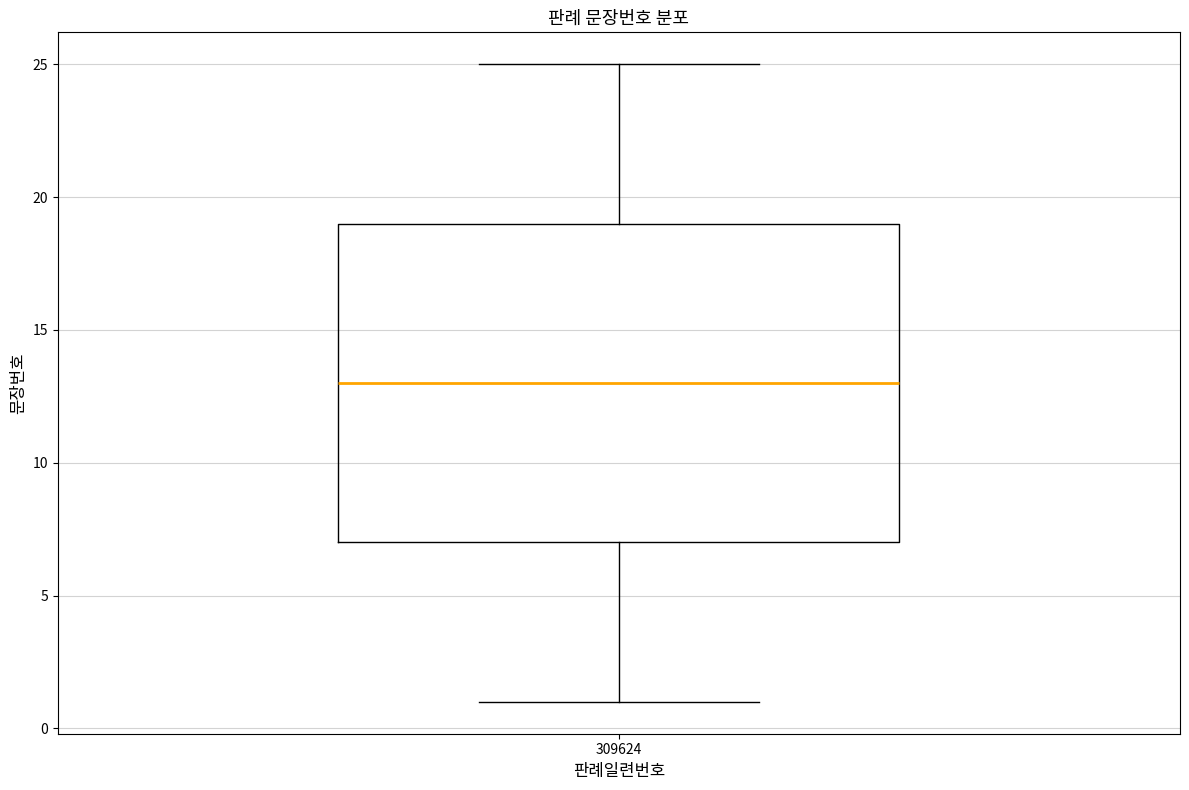

Read this box plot against the y-axis: the position of the median line, the range covered by the box, and the ends of both whiskers. The values are not printed on the chart, so give them approximately, as read against the axis.

median 13, box 7 to 19, whiskers 1 to 25